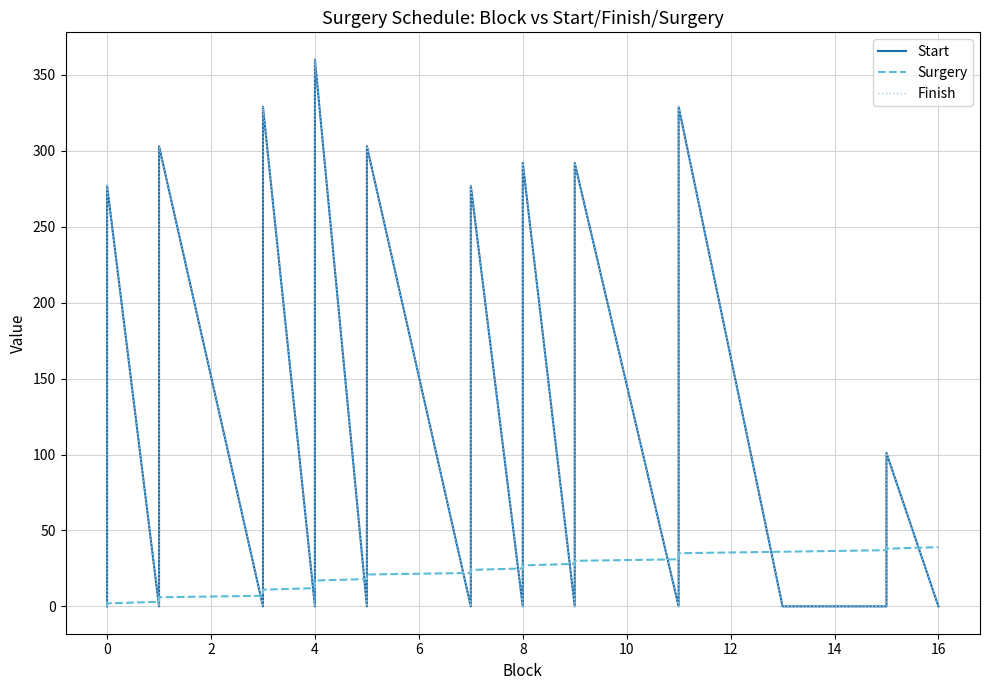

In Finish, how many points are lower than both neighbors (excluding endpoints)?

8